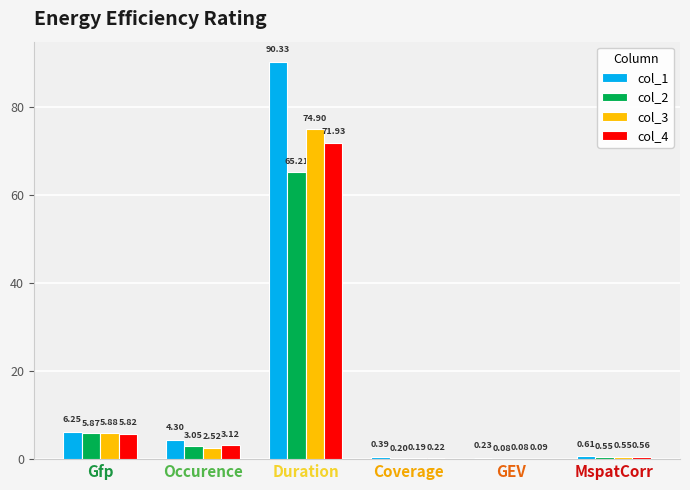

How many categories are shown in the chart?

6